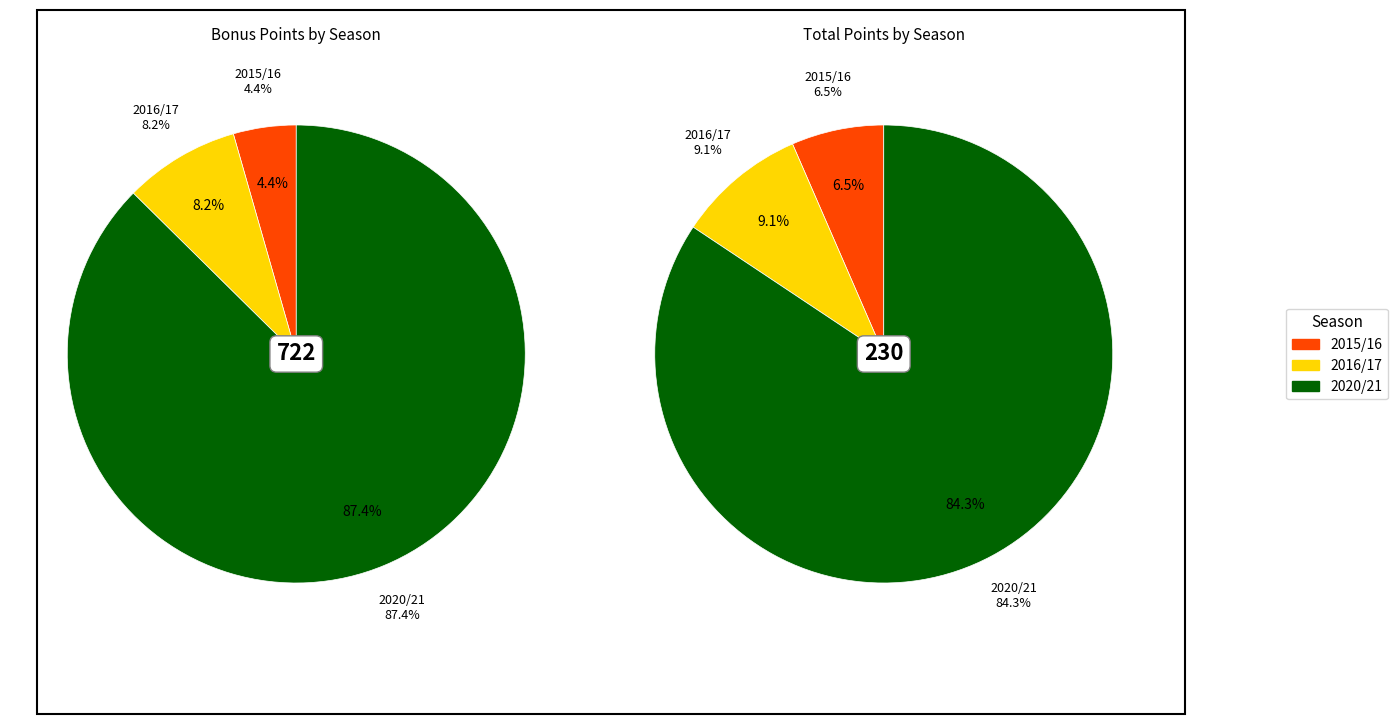

Does 2015/16 (0 assists) represent more than half of the total?

No